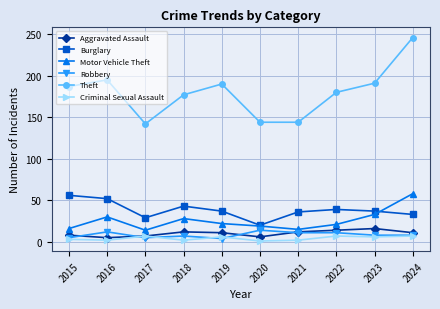

What is the average value of the Theft series?

180